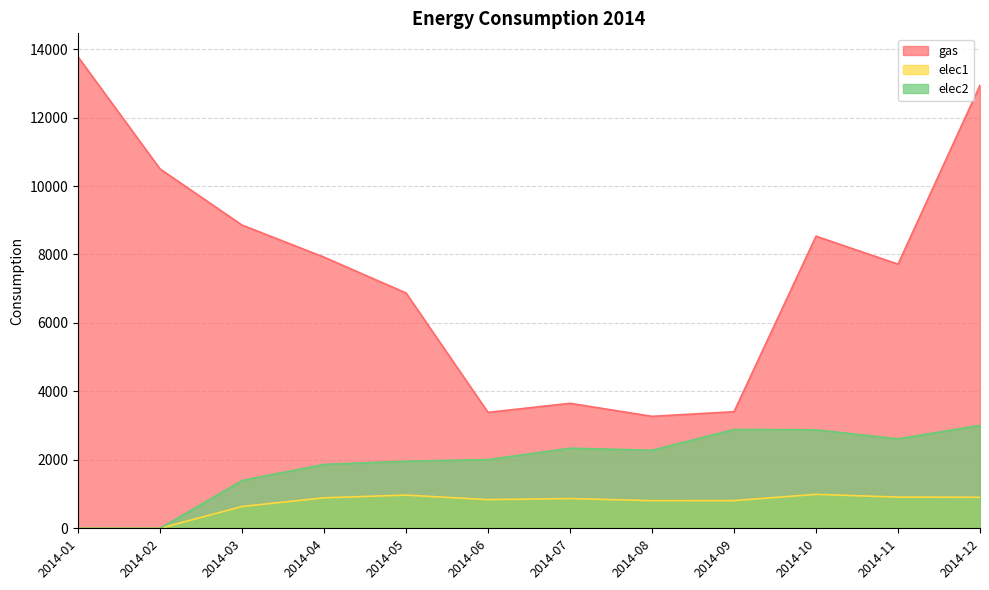

What is the sum of all elec1 values?

8632.6